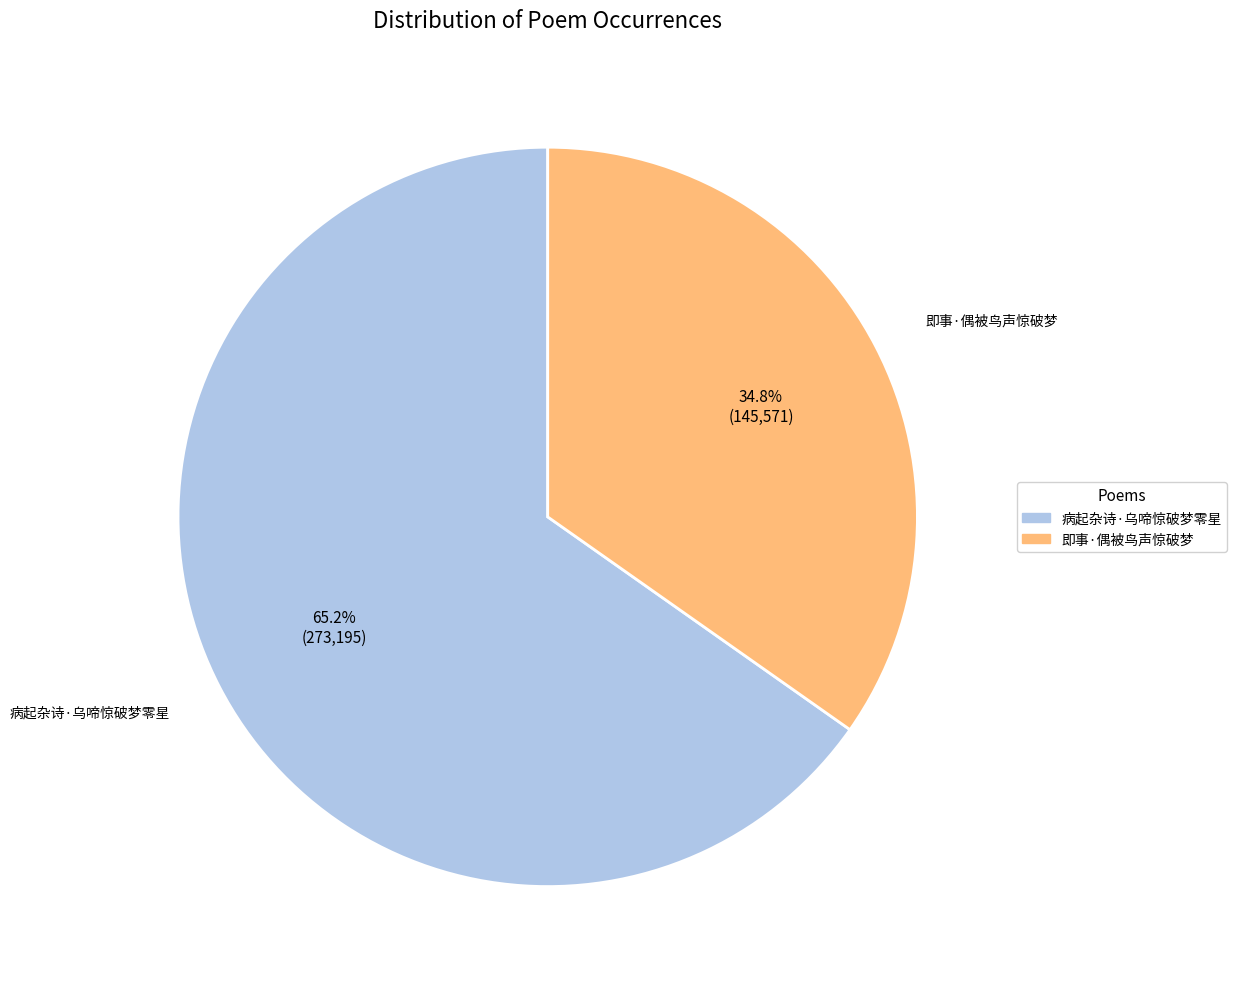

What is the largest slice in the pie chart?

病起杂诗·乌啼惊破梦零星